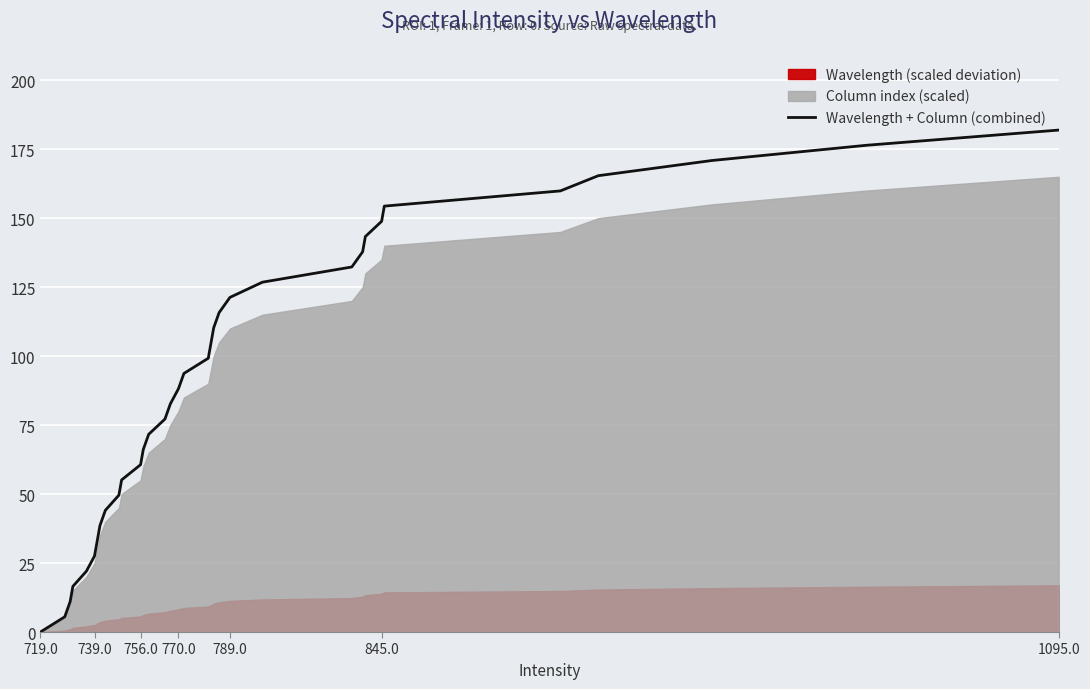

True or false: Wavelength + Column (combined) has a value of 16.6 at 739.0.

False